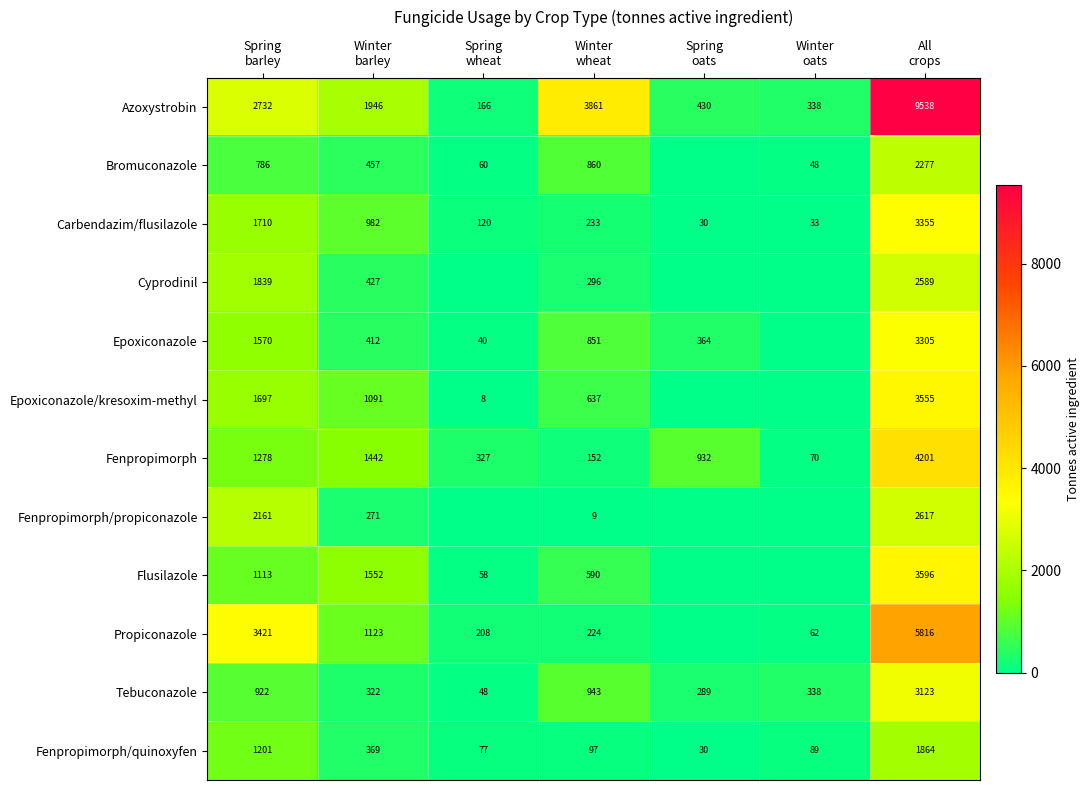

How many distinct data groups are displayed?

12